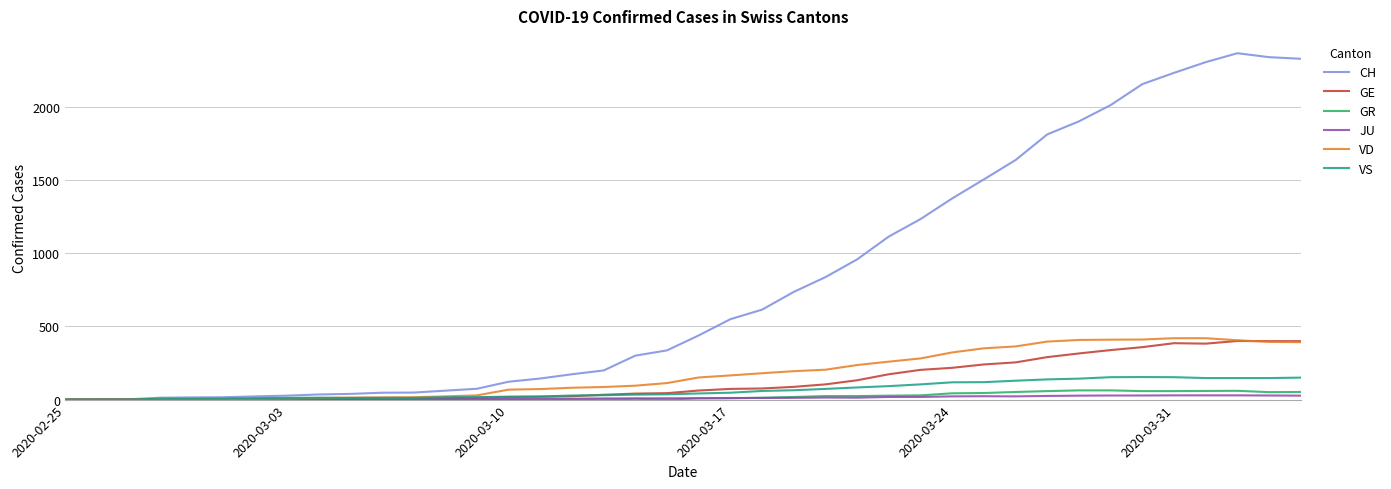

Which series has the widest spread of values?

CH